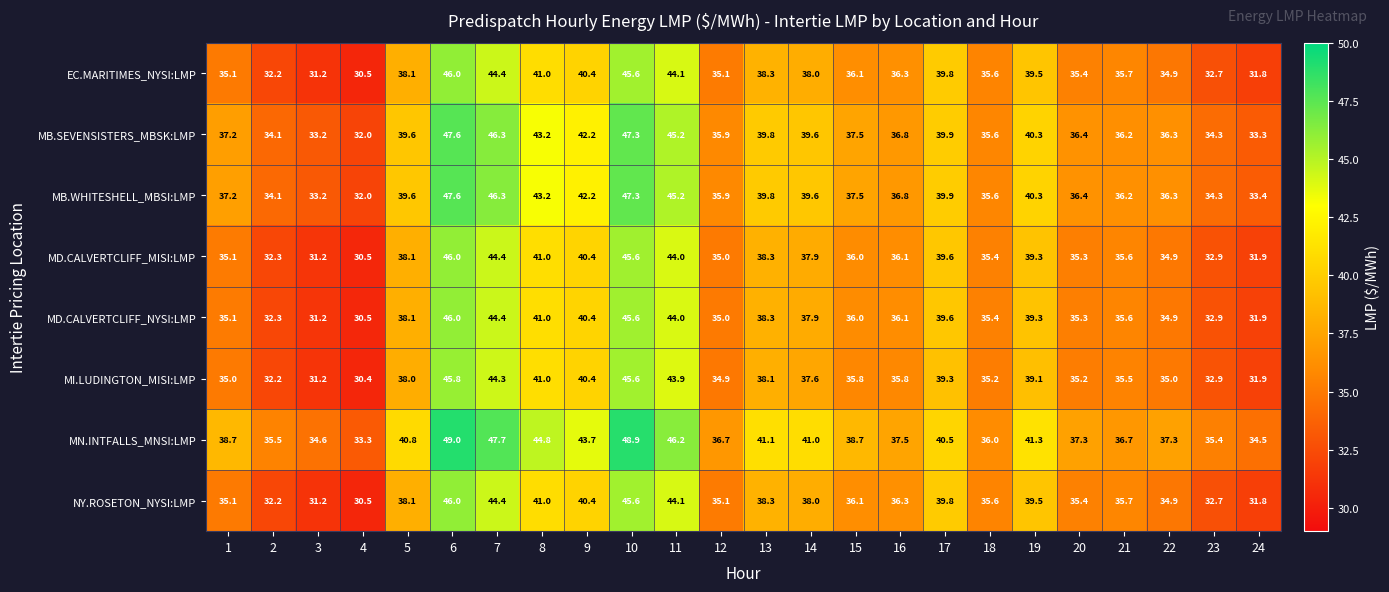

Which series has the largest total across all categories?

MN.INTFALLS_MNSI:LMP